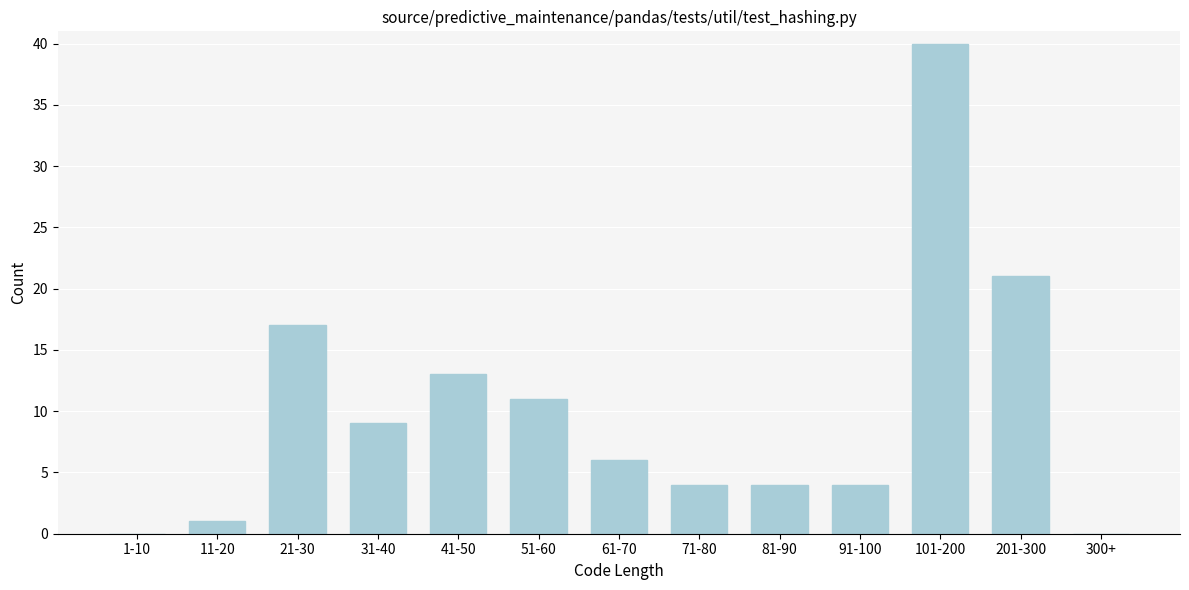

Reading right to left, extract all data points from this chart.

300+=0	201-300=21	101-200=40	91-100=4	81-90=4	71-80=4	61-70=6	51-60=11	41-50=13	31-40=9	21-30=17	11-20=1	1-10=0